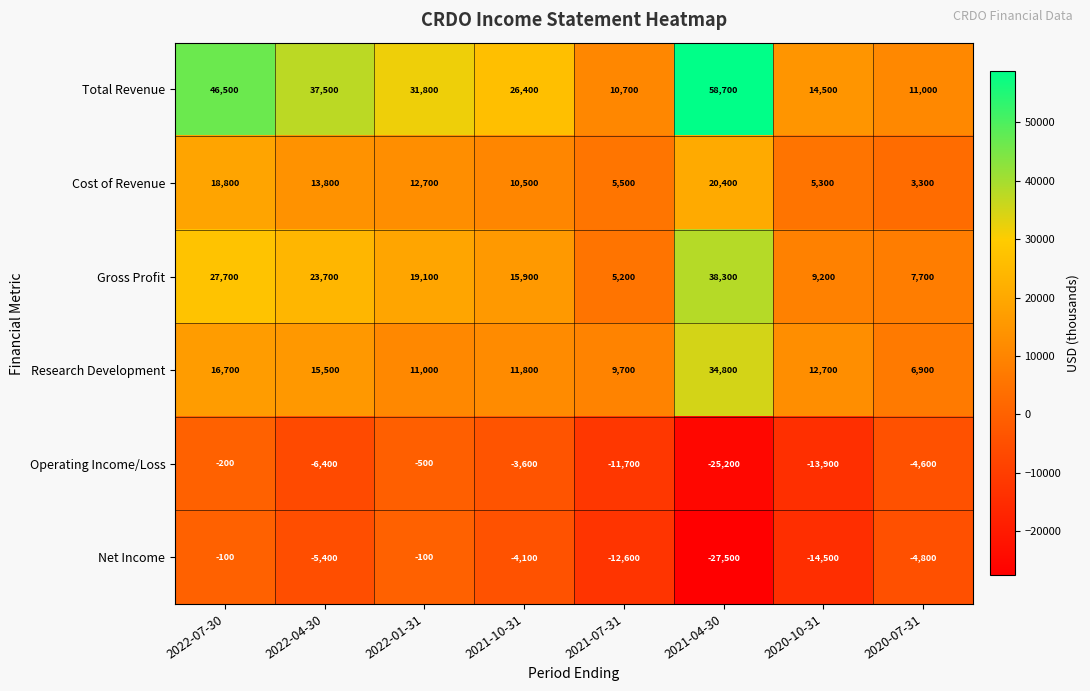

What is the smallest value displayed?

-27500